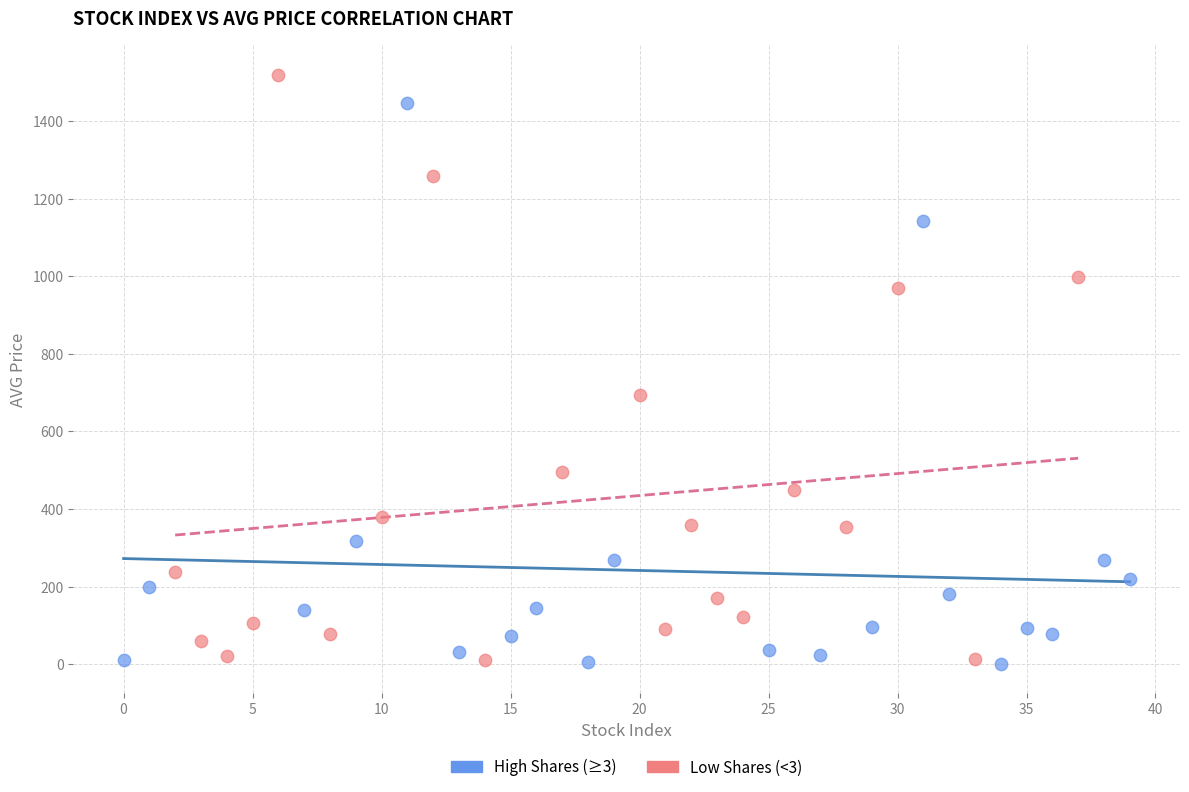

What are all the series names shown in the legend?

High Shares (≥3), Low Shares (<3)